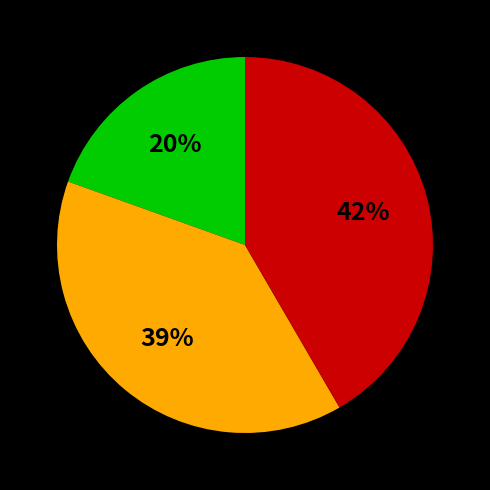

Is there a majority slice in this chart?

No